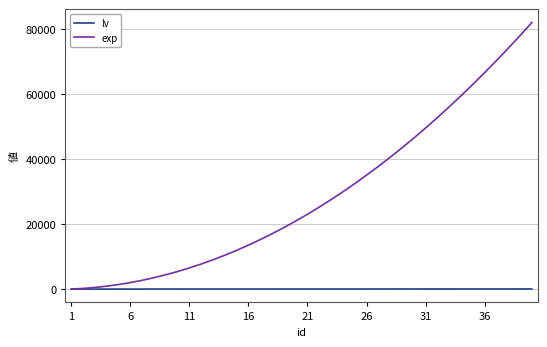

How many lines are shown in the chart?

2